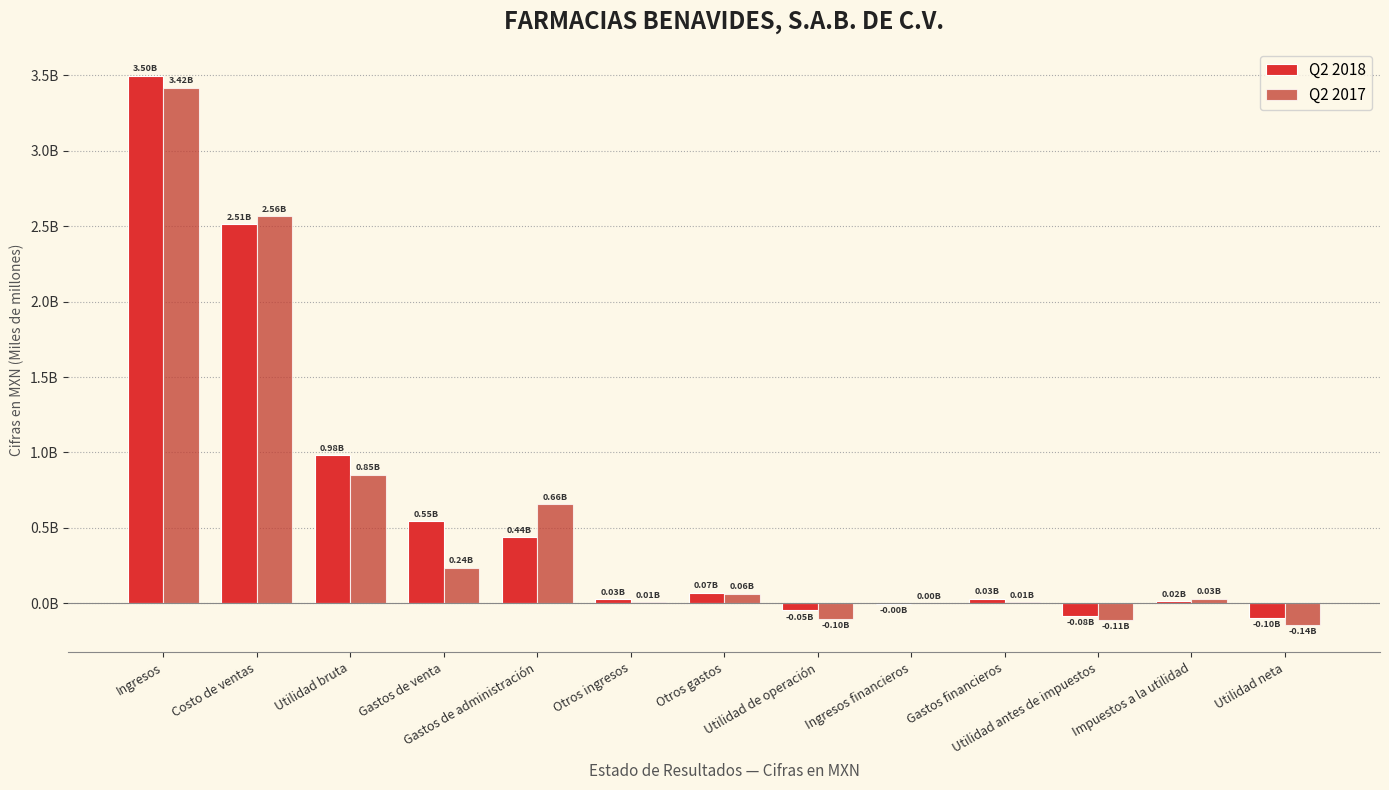

The value of Q2 2017 at Ingresos financieros is 4579712. True or false?

False